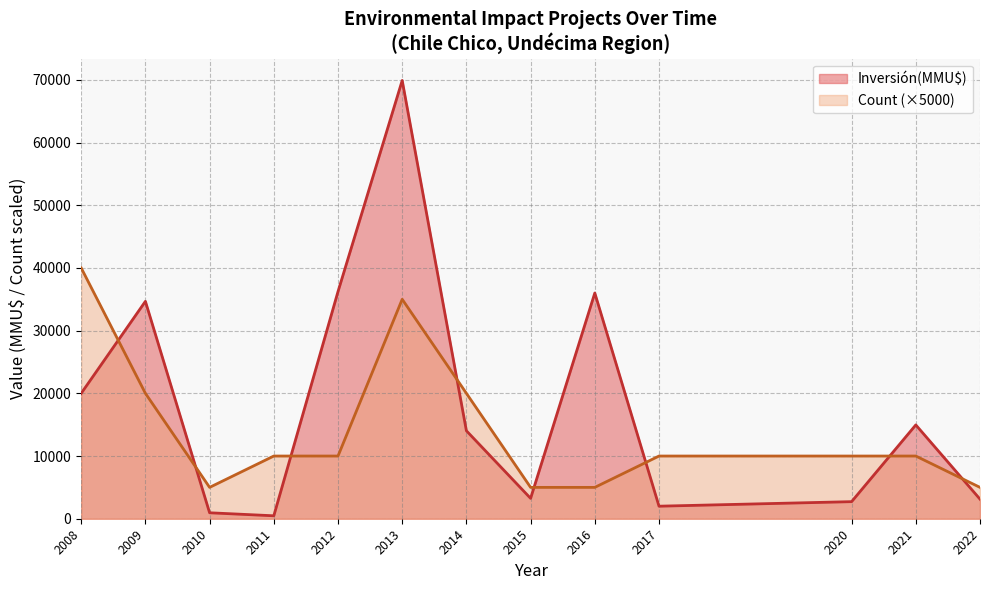

True or false: Count (×5000) has a value of 20000 at 2009.

True